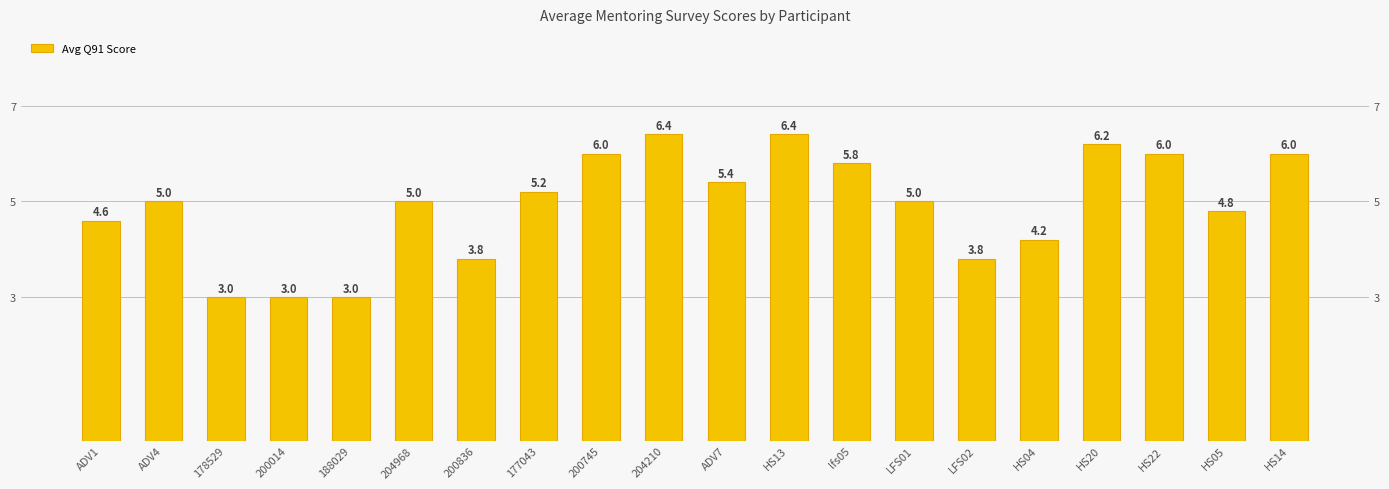

Count the number of categories in the chart.

20